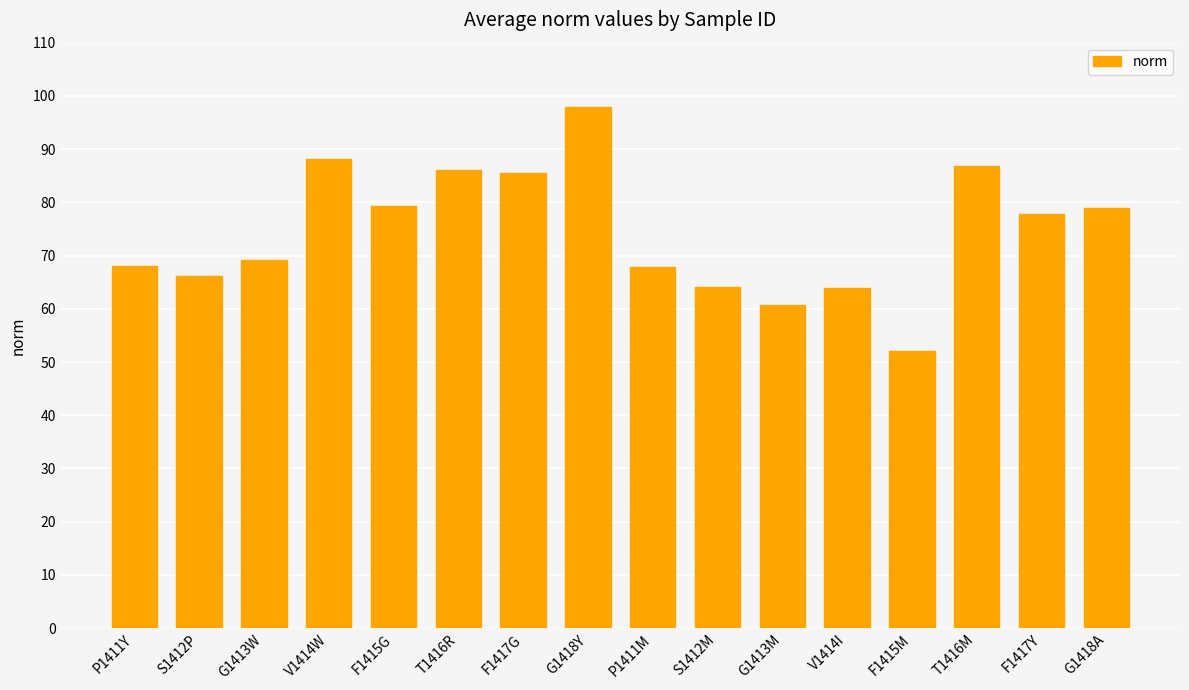

What is the sum of the values at F1415M and F1417G?

137.5